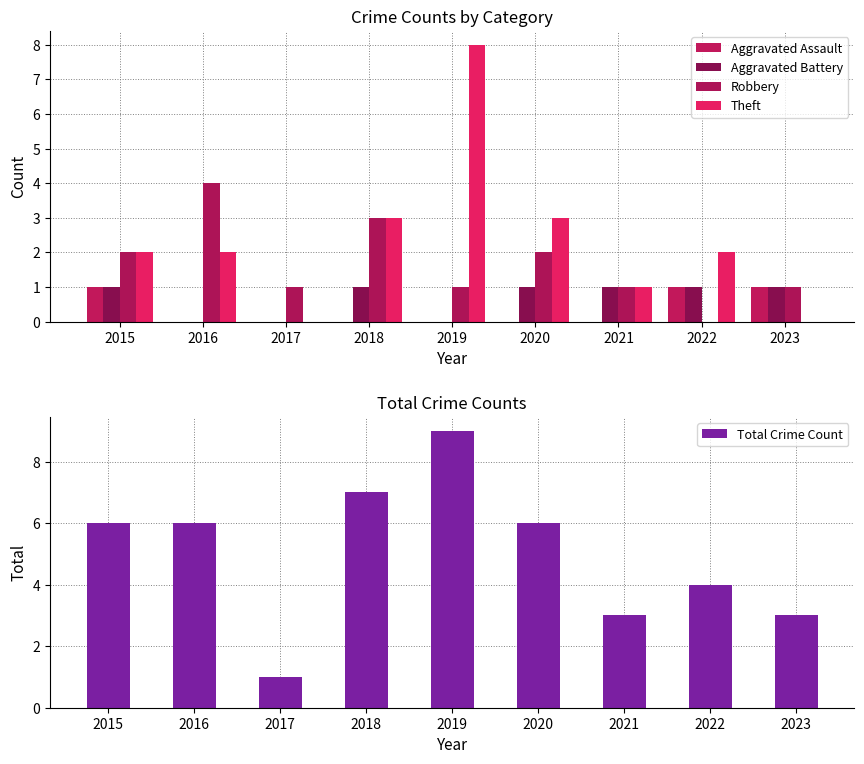

Reading right to left, transcribe all the data shown in this chart.

Aggravated Assault: 2023=1	2022=1	2021=0	2020=0	2019=0	2018=0	2017=0	2016=0	2015=1
Aggravated Battery: 2023=1	2022=1	2021=1	2020=1	2019=0	2018=1	2017=0	2016=0	2015=1
Robbery: 2023=1	2022=0	2021=1	2020=2	2019=1	2018=3	2017=1	2016=4	2015=2
Theft: 2023=0	2022=2	2021=1	2020=3	2019=8	2018=3	2017=0	2016=2	2015=2
Total Crime Count: 2023=3	2022=4	2021=3	2020=6	2019=9	2018=7	2017=1	2016=6	2015=6